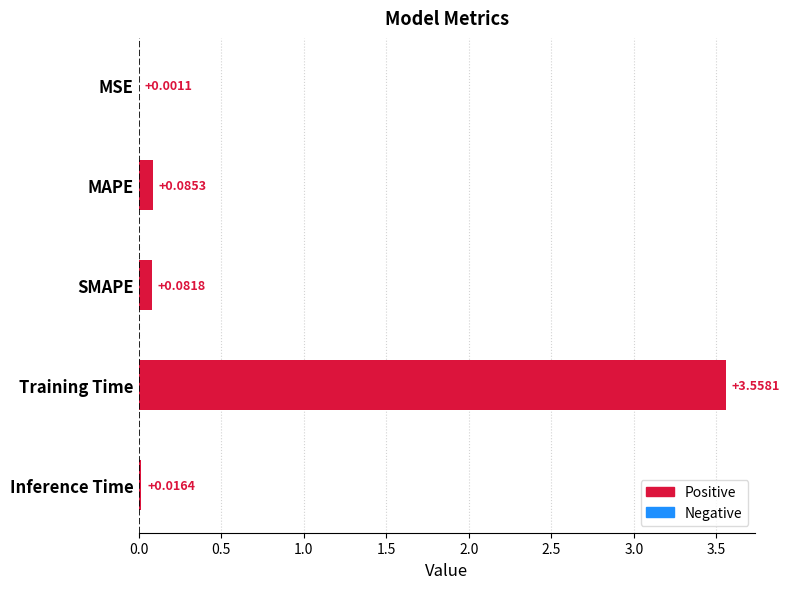

Which category has the highest value across all series?

Training Time